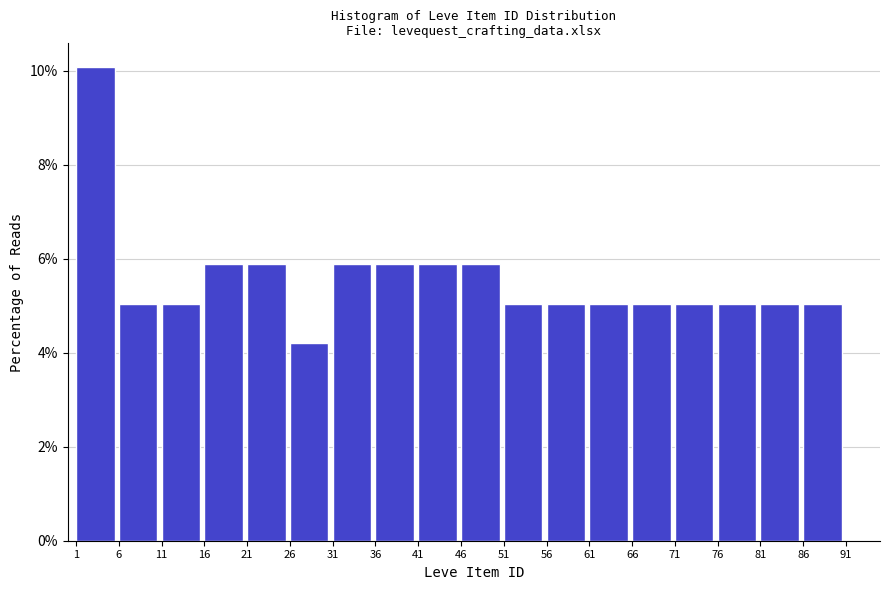

What is the height of the bar covering 31 to 36 on the x-axis? The values are not printed on the chart, so give them approximately, as read against the axis.

5.8